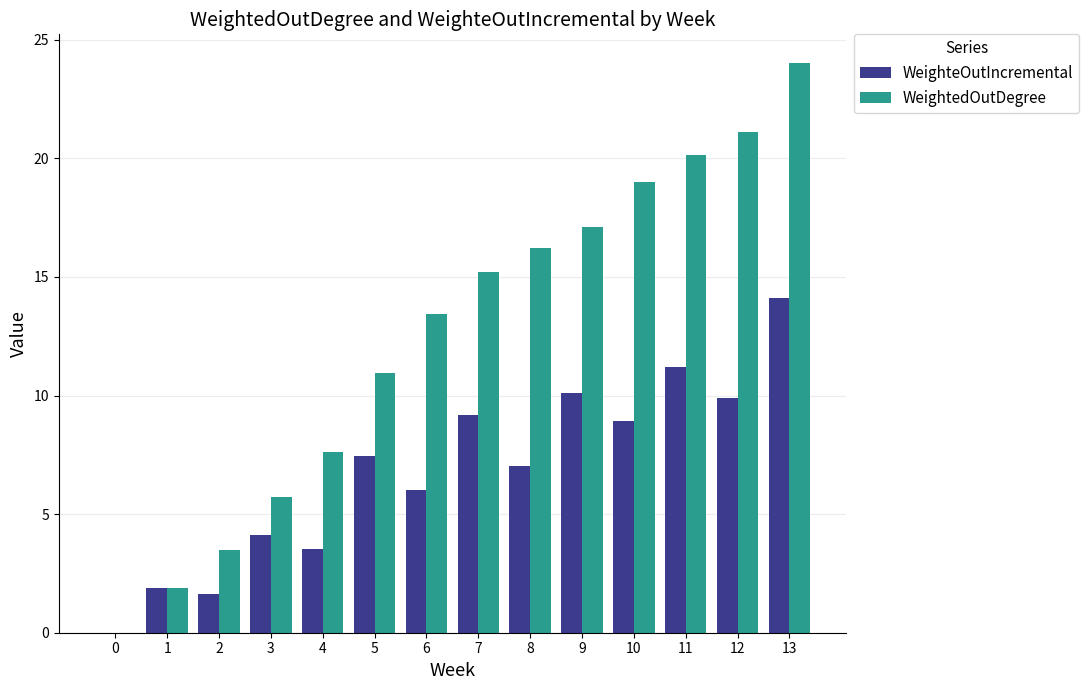

At which label does WeightedOutDegree reach its peak?

13